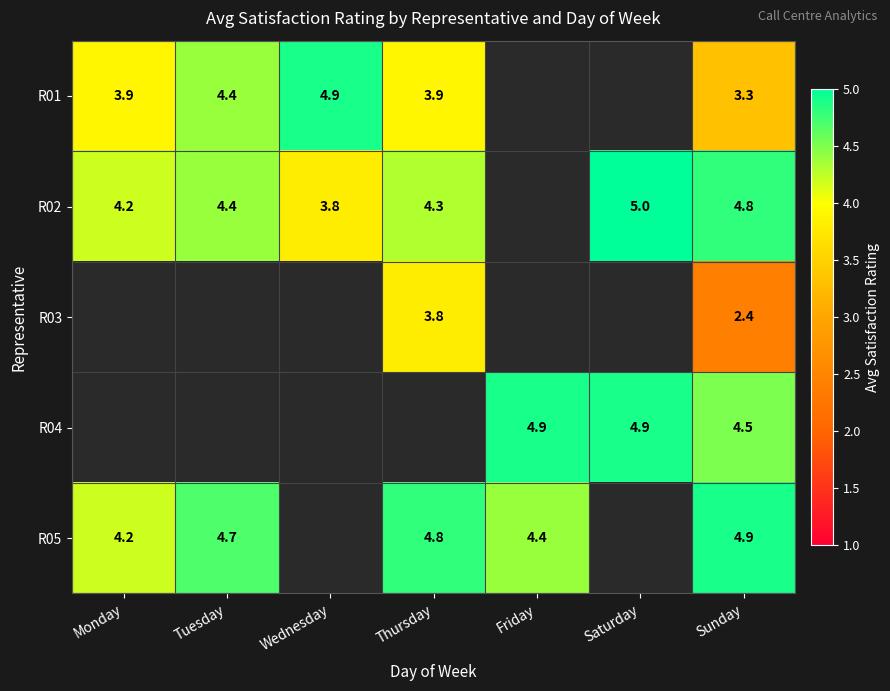

What is the sum of the R04 values at Friday and Saturday?

9.8